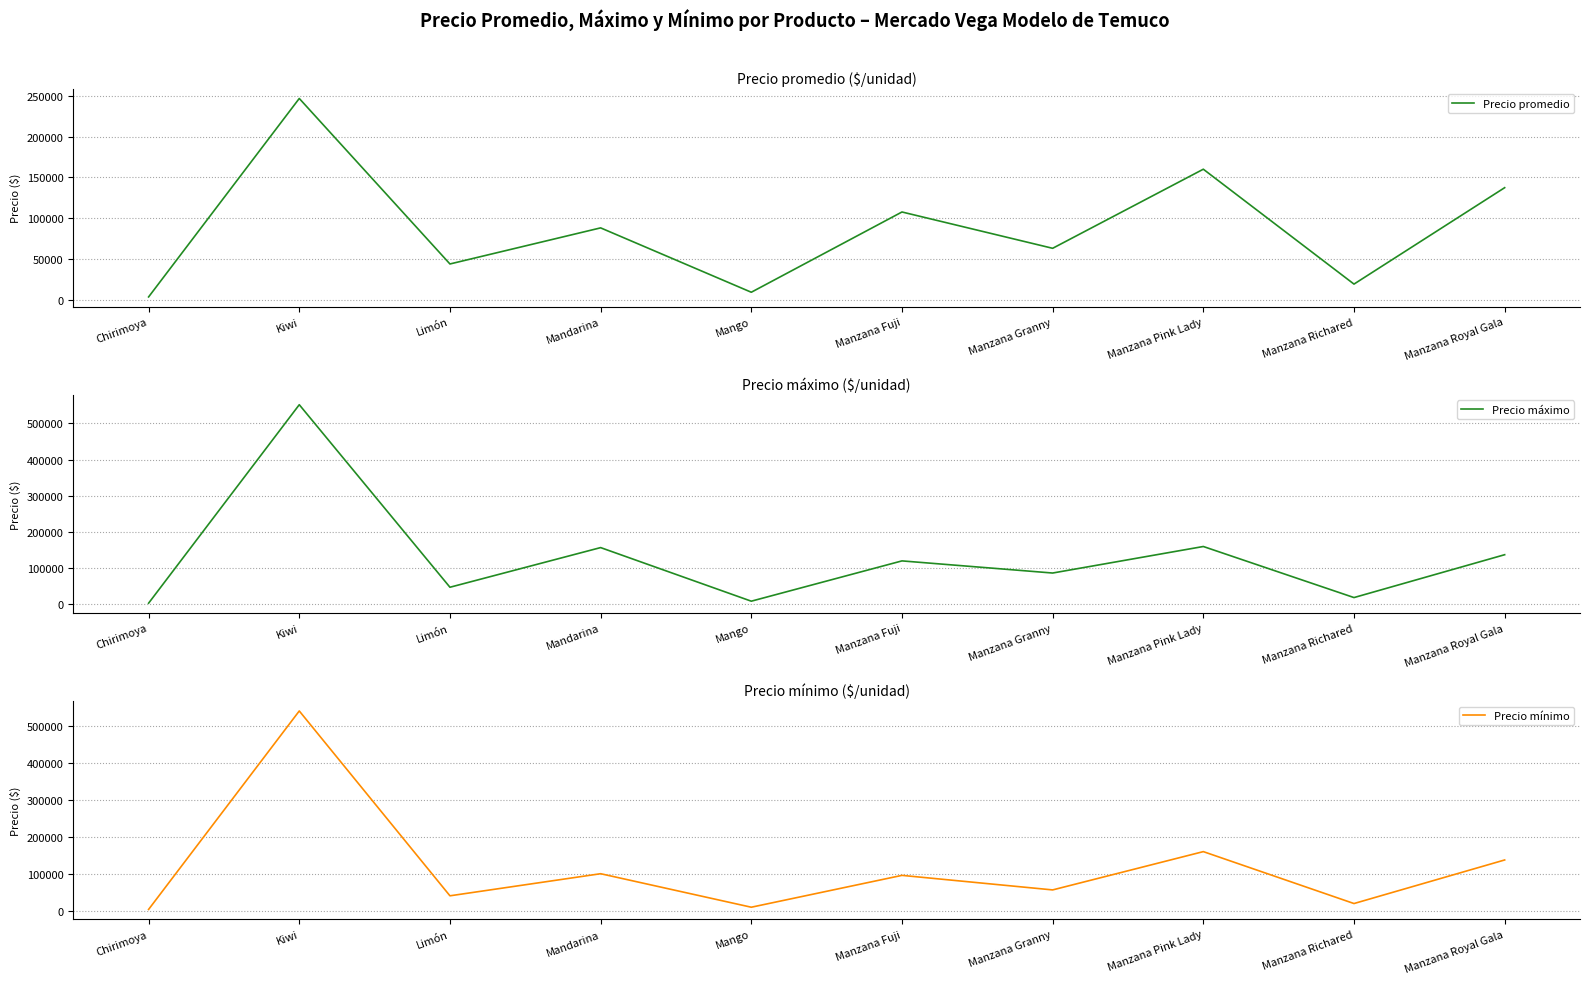

Reading right to left, what are all the values shown in this chart?

Precio promedio: 137333	19000	160000	62933	107504	9000	88000	43700	246828	3250
Precio máximo: 137333	19000	160000	86750	120250	9000	157000	47500	551500	3500
Precio mínimo: 137333	19000	160000	56000	95500	9000	100000	40000	542000	3000